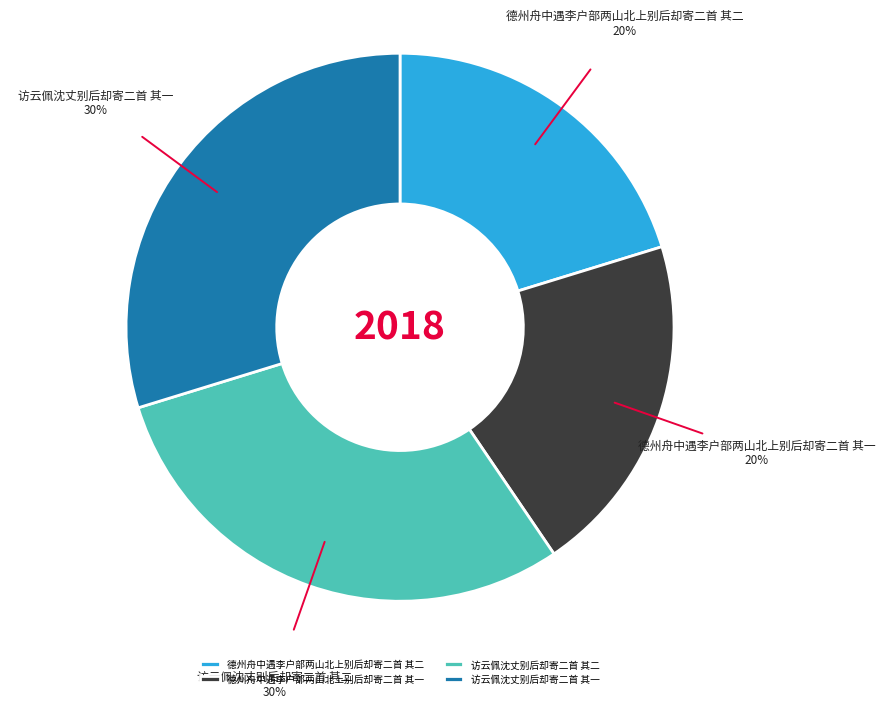

Do 德州舟中遇李户部两山北上别后却寄二首 其二 and 德州舟中遇李户部两山北上别后却寄二首 其一 together represent more than half of the pie?

No